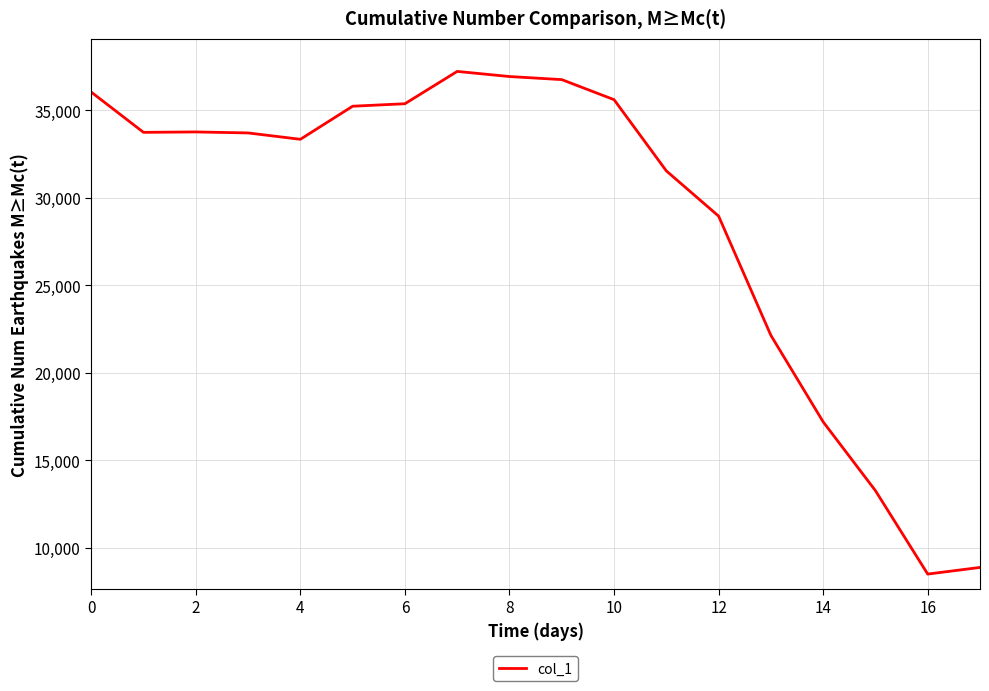

What is the maximum value shown in the chart?

37223